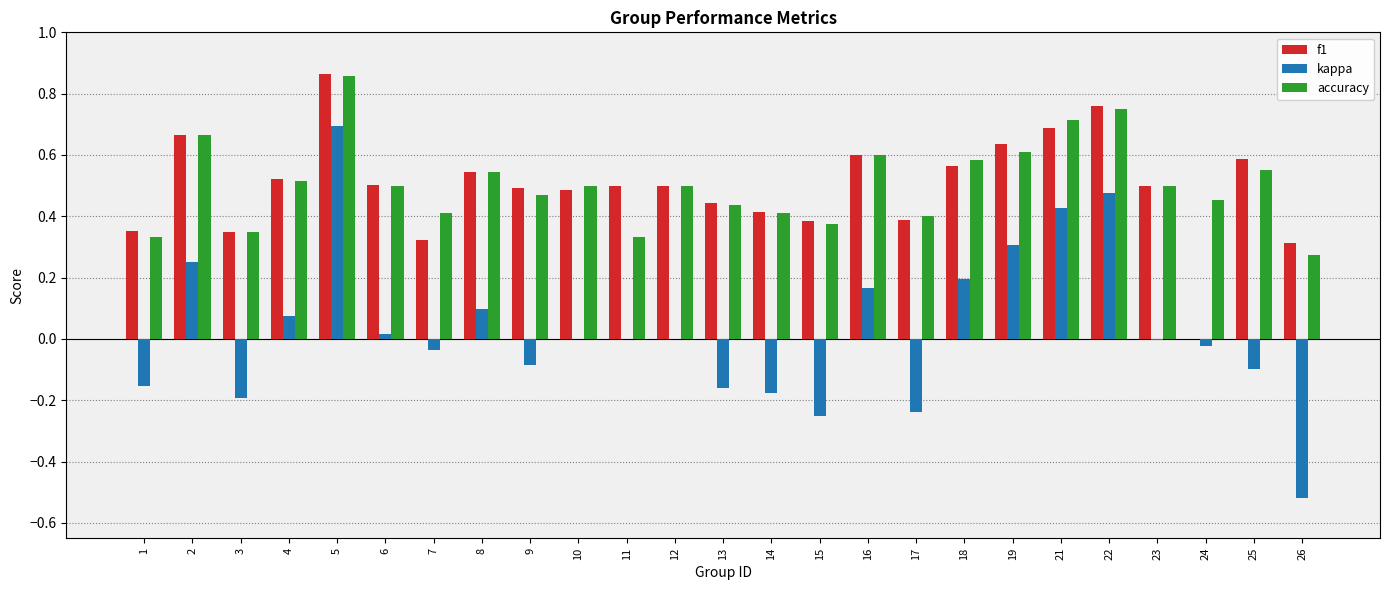

The value of kappa at 26 is -0.9. True or false?

False